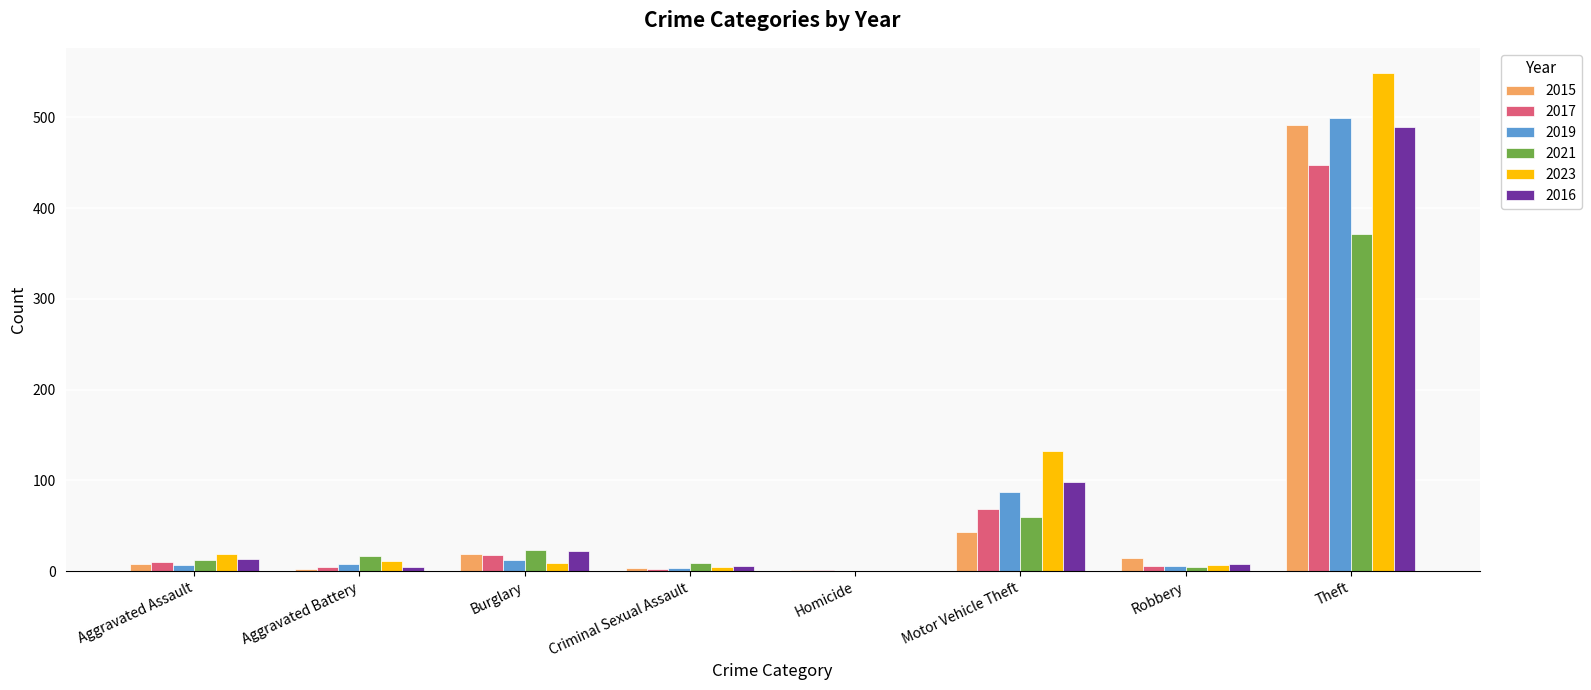

Is it true that 2021 equals 371 at Theft?

True